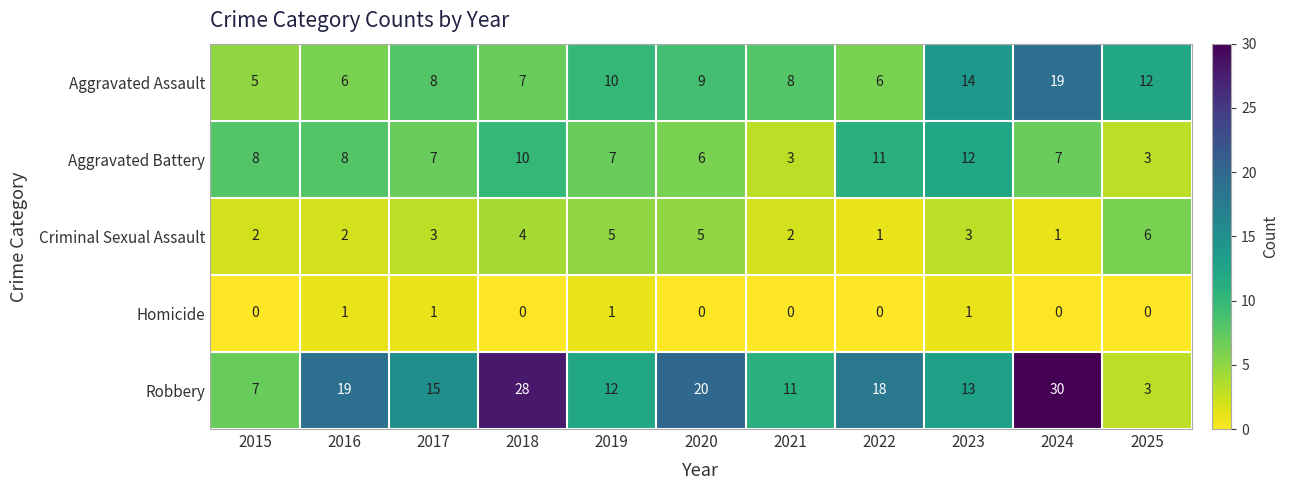

What is the greatest value displayed?

30